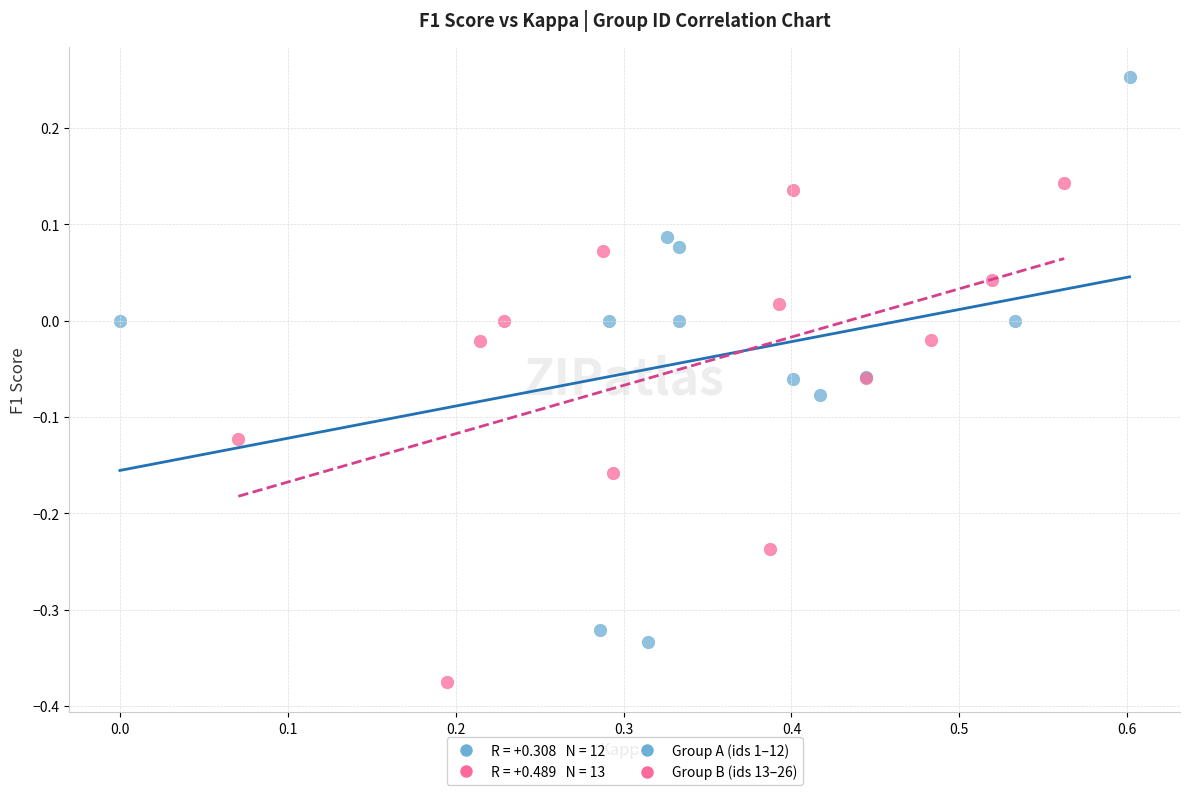

Which series has the largest Y range (max minus min)?

Group A (ids 1–12)